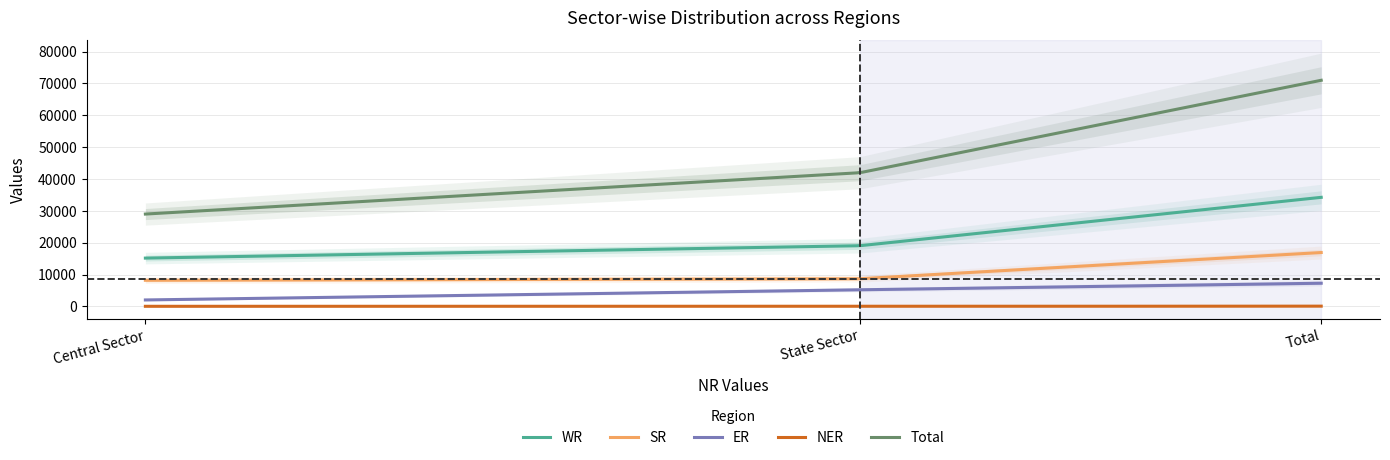

How many lines are shown in the chart?

5